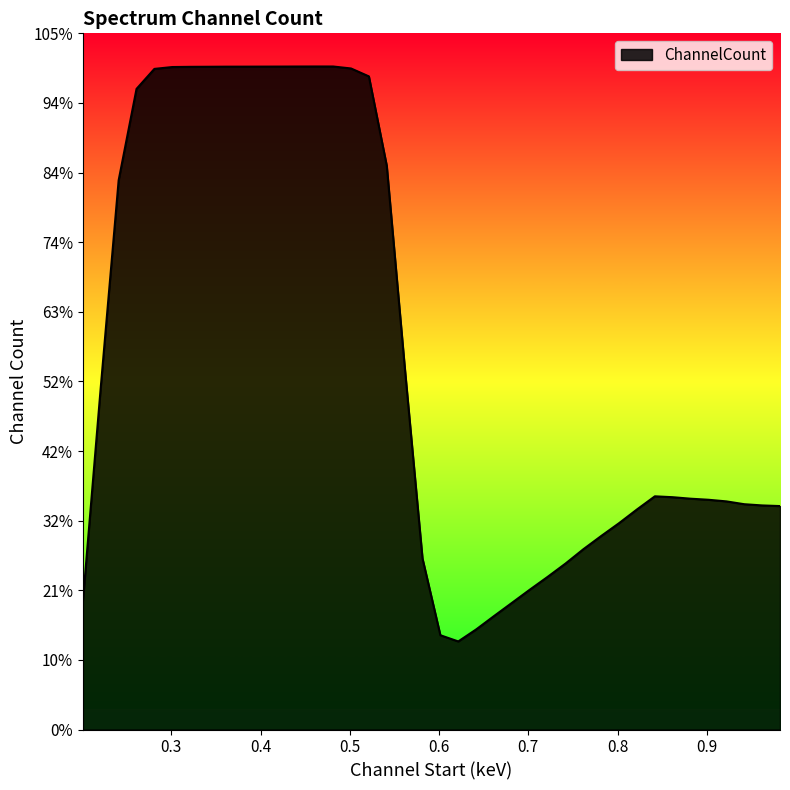

How many points are lower than both their immediate neighbors (excluding endpoints)?

1